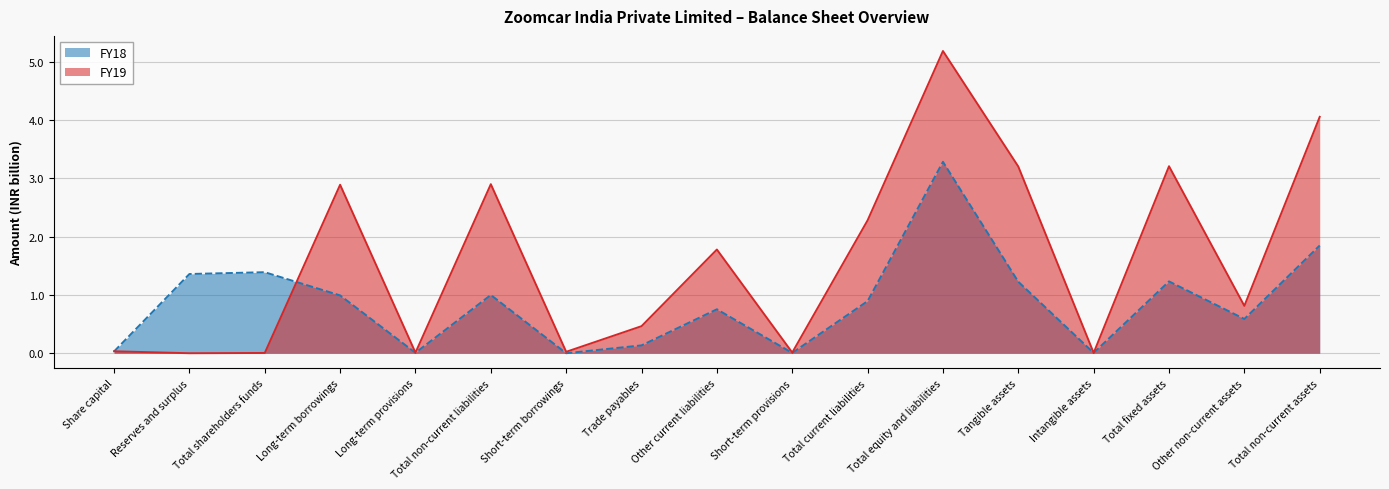

Which series has the largest total across all categories?

FY19